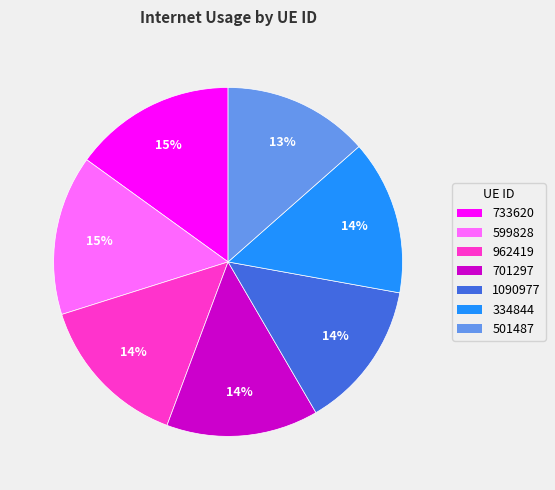

The 501487 slice represents 13% of the pie. True or false?

True